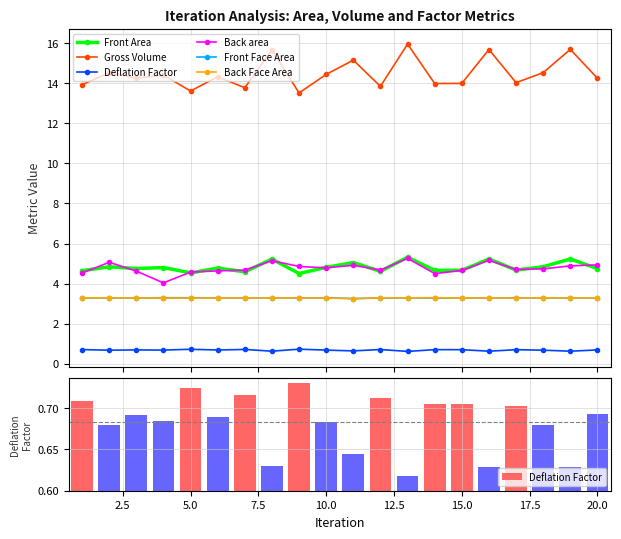

What is the greatest value displayed?

16.0